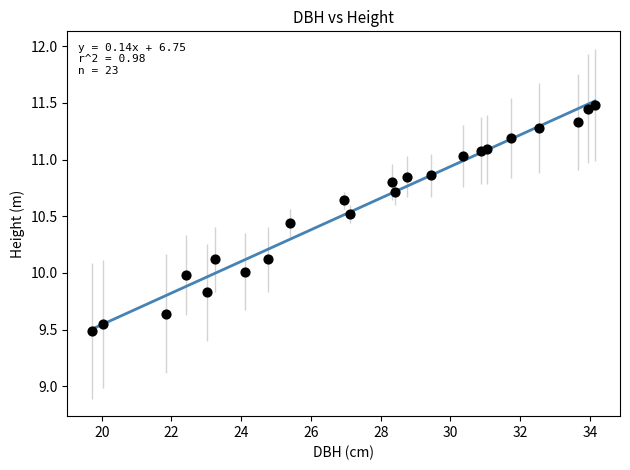

What is the range of X values (max minus min)?

14.4